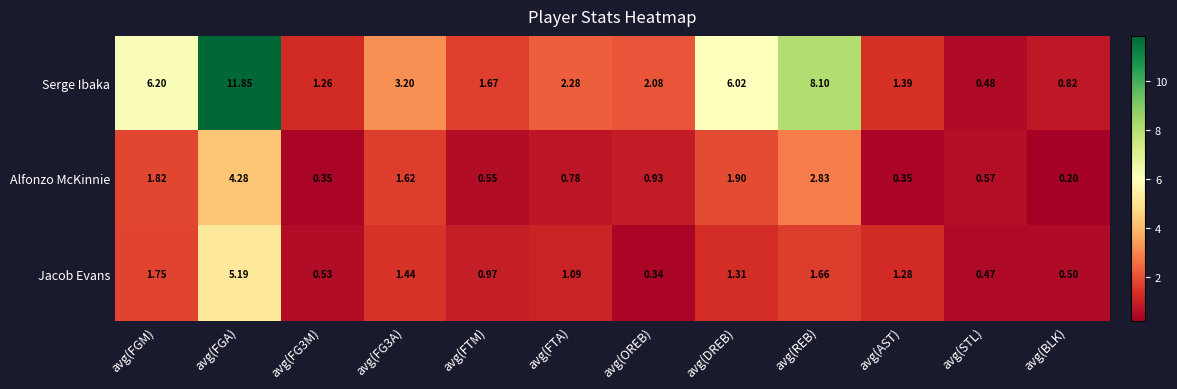

At which label does Jacob Evans reach its minimum?

avg(OREB)